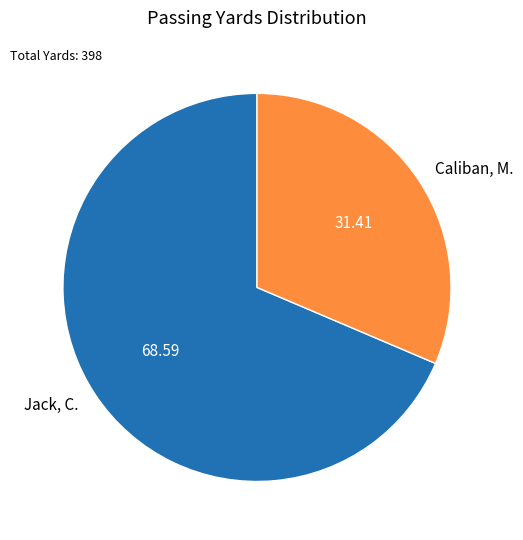

How many segments does this pie chart have?

2